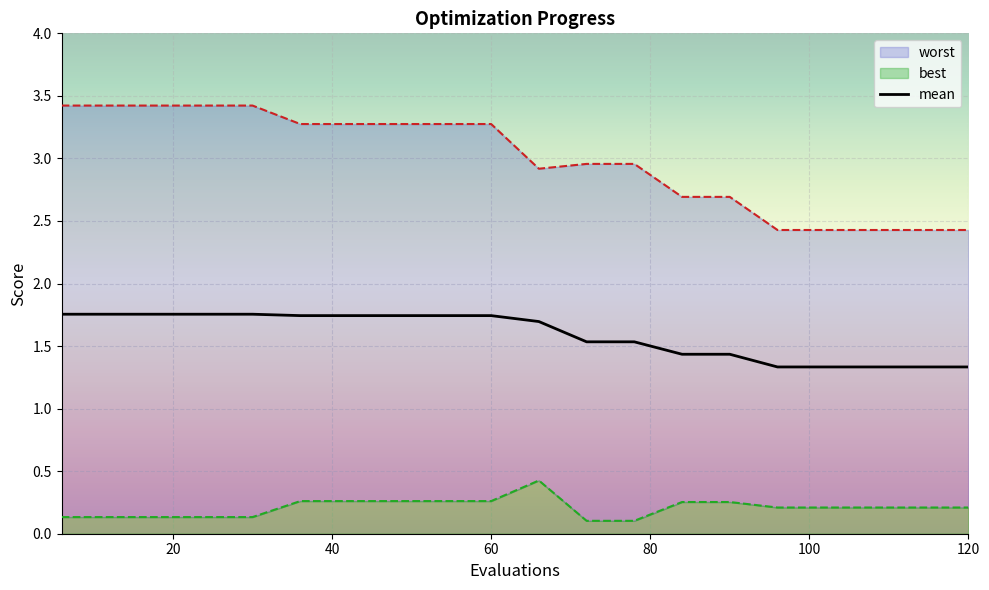

At which category does best reach its first local peak?

66